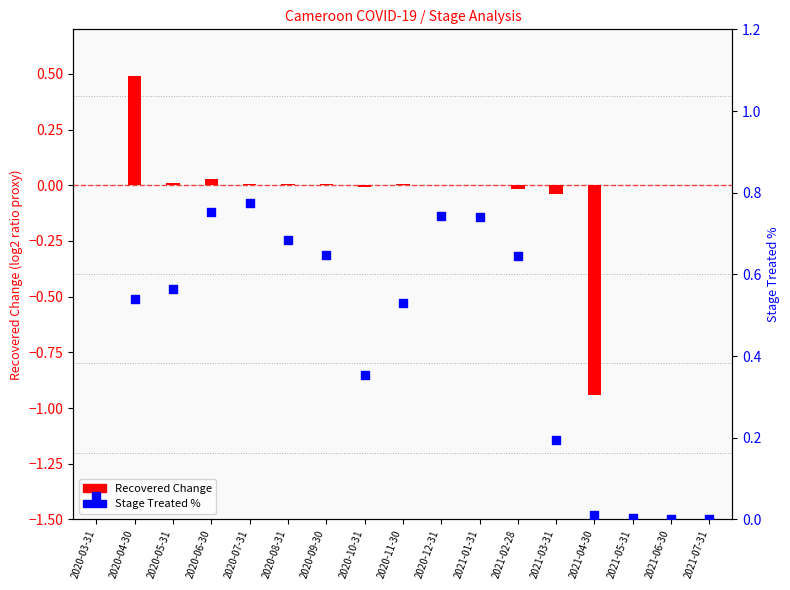

Between 2021-03-31 and 2020-05-31, which is larger?

2020-05-31